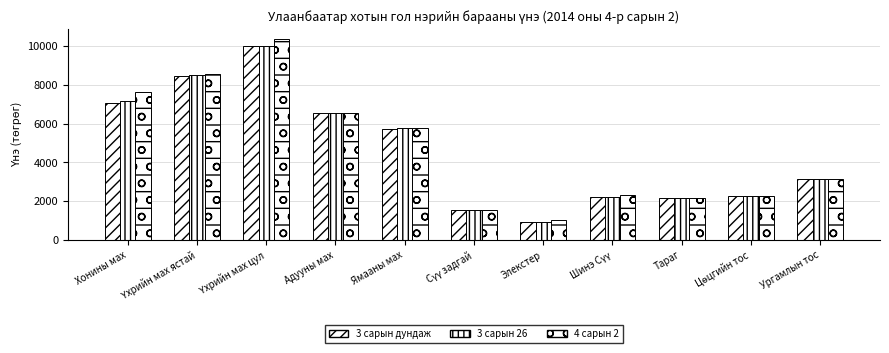

What is the difference between the highest and lowest values at Хонины мах?

595